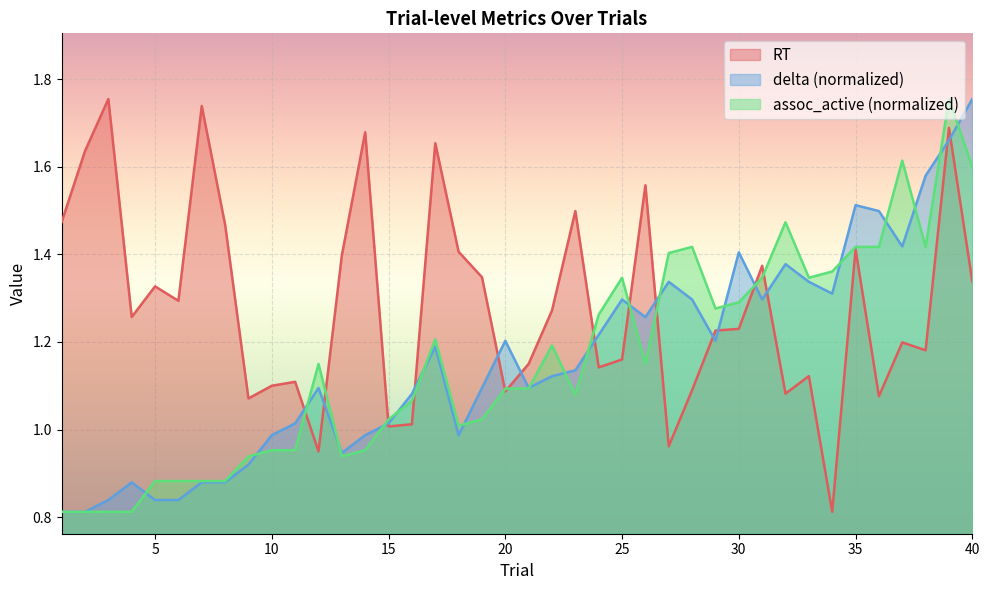

Rank the categories by delta value from lowest to highest.

1, 2, 3, 5, 6, 4, 7, 8, 9, 13, 10, 14, 18, 11, 15, 16, 12, 19, 21, 22, 23, 17, 20, 29, 24, 26, 25, 28, 31, 34, 27, 33, 32, 30, 37, 36, 35, 38, 39, 40